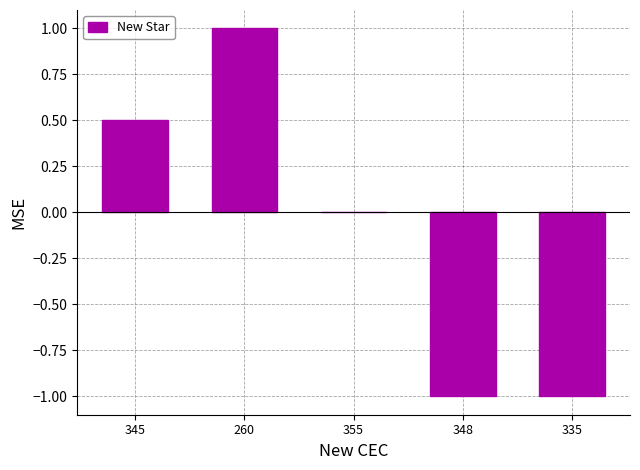

The value at 355 is 0.0. True or false?

True